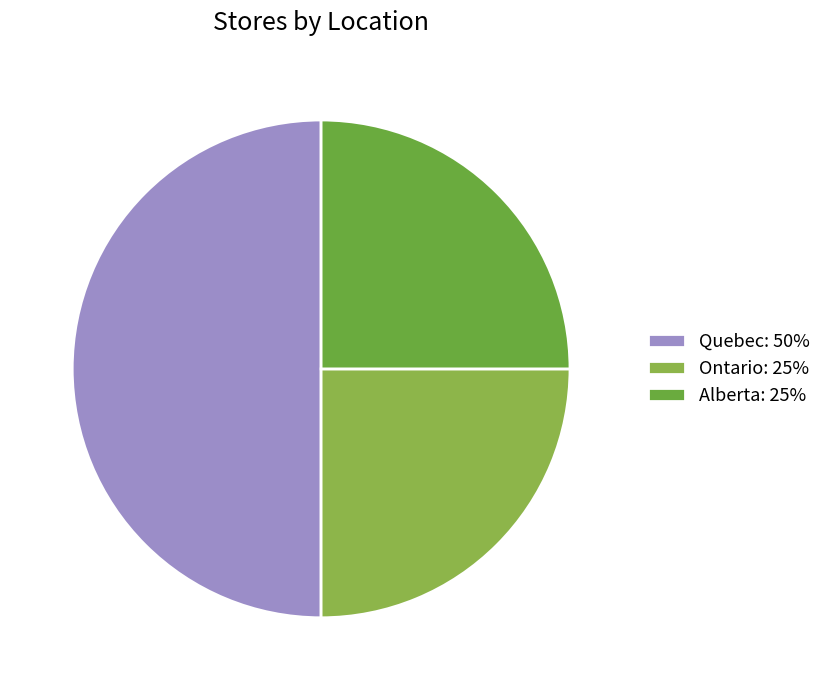

How many slices are in this pie chart?

3